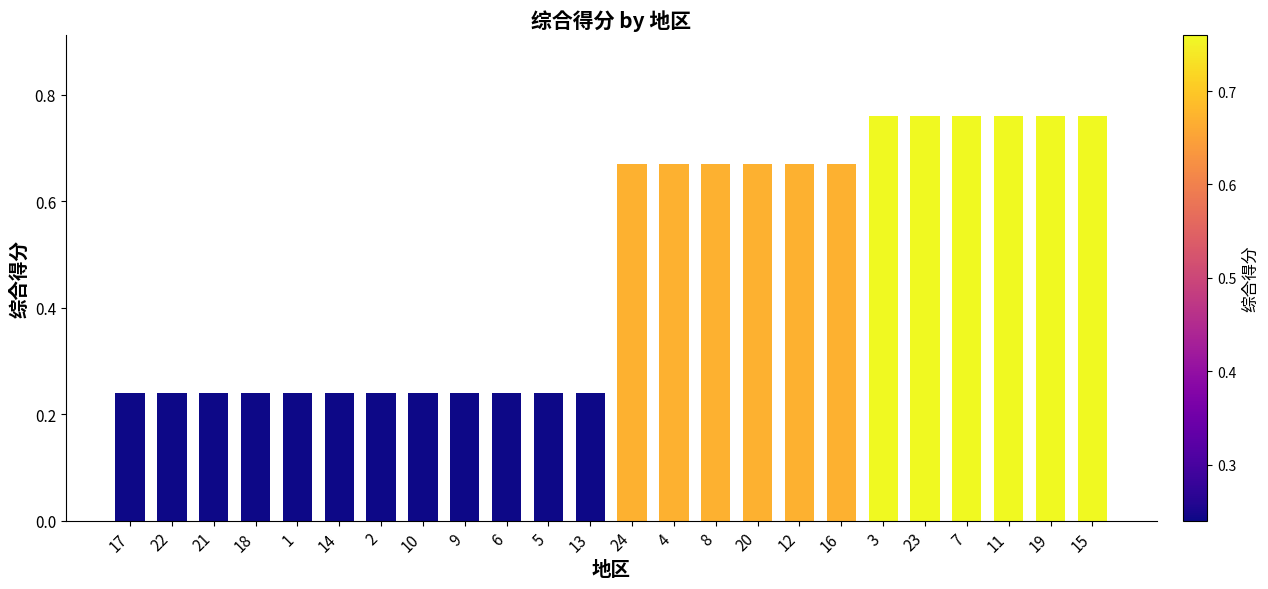

True or false: the data shows 1.2 at 8.

False